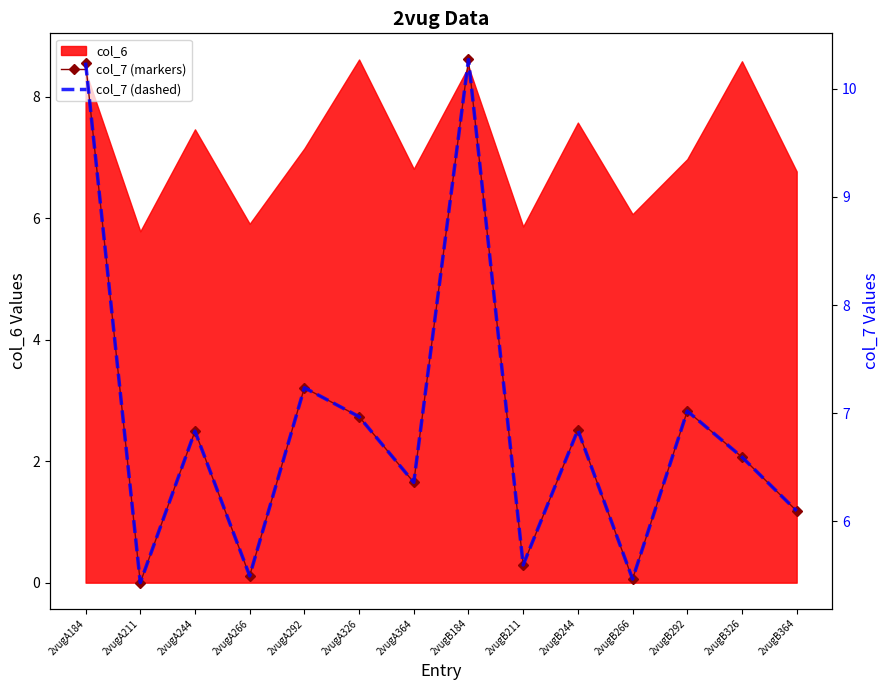

Is the value of col_7 (dashed) at 2vugB266 greater than the value of col_7 (markers) at 2vugB364?

No